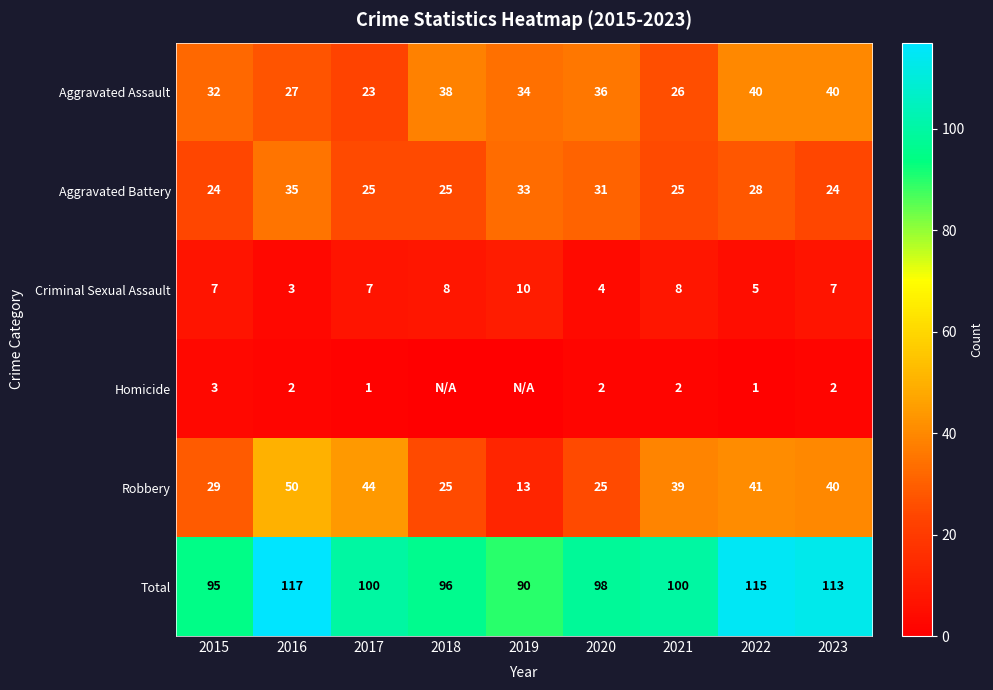

What is the approximate value of Aggravated Battery at 2019?

33